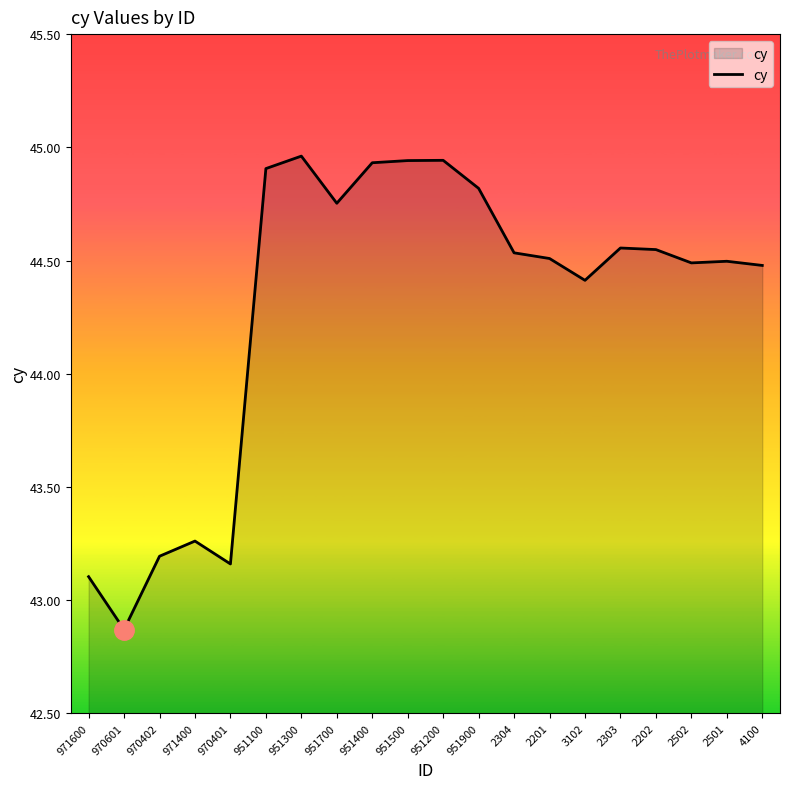

Where does the data first go above 44?

951100